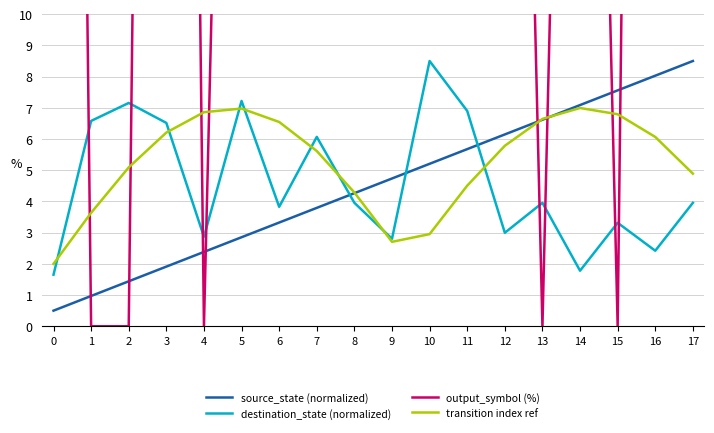

How many lines are shown in the chart?

4